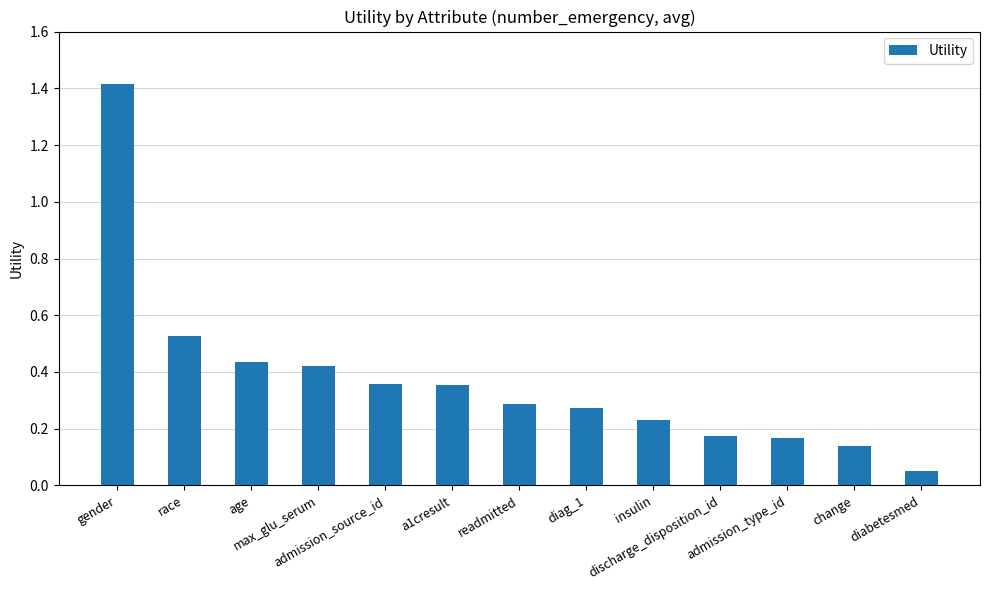

What is the greatest value displayed?

1.4